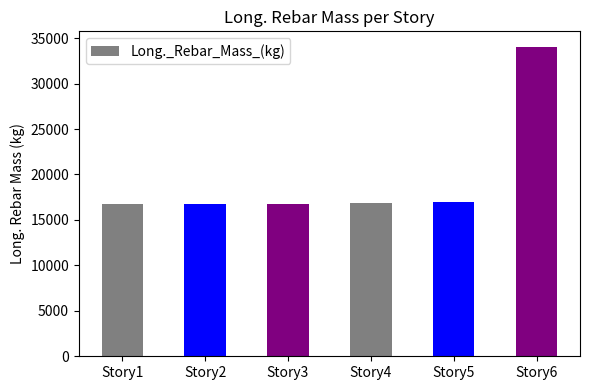

What is the change in value from Story1 to Story6?

+17336.6